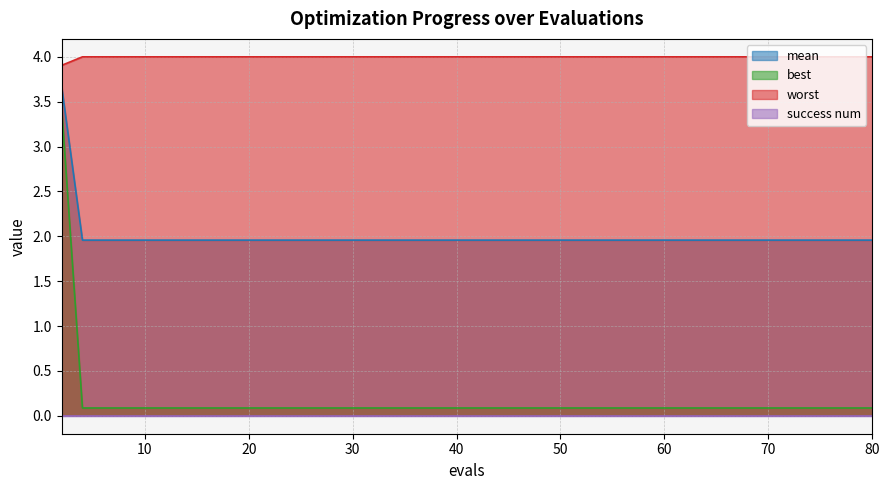

The mean series shows 2.2 at 16. True or false?

False